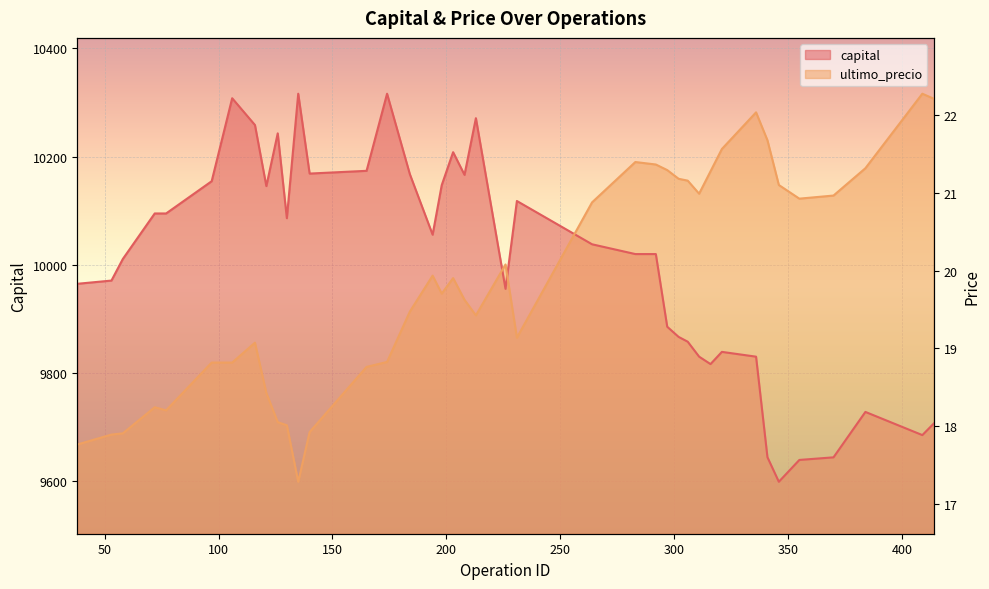

At which label is capital closest to 9957?

226